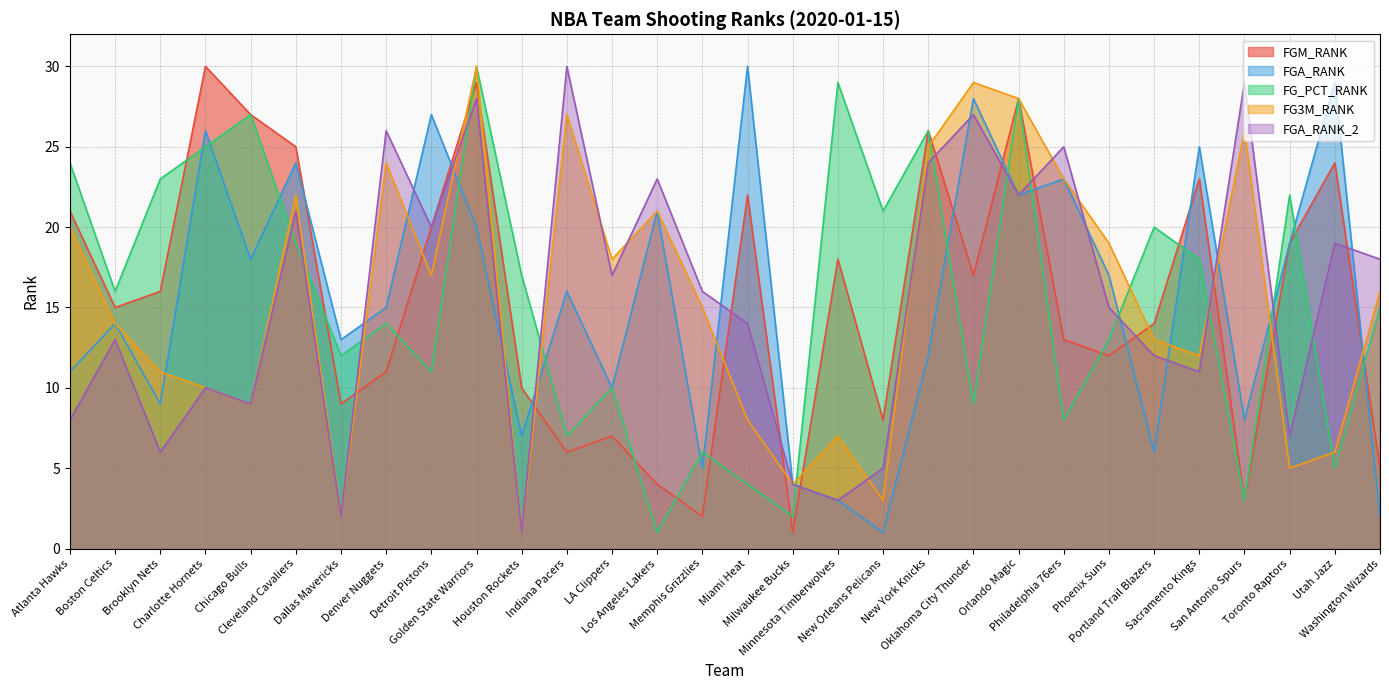

What is the total value across all series at Washington Wizards?

56